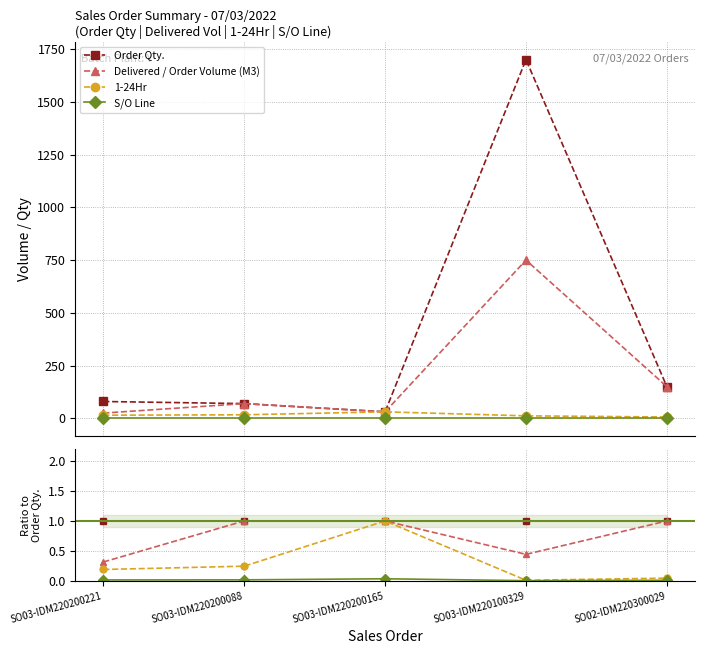

Reading left to right, extract all data points from this chart.

Order Qty.: SO03-IDM220200221=1.0	SO03-IDM220200088=1.0	SO03-IDM220200165=1.0	SO03-IDM220100329=1.0	SO02-IDM220300029=1.0
Delivered / Order Volume (M3): SO03-IDM220200221=0.3	SO03-IDM220200088=1.0	SO03-IDM220200165=1.0	SO03-IDM220100329=0.4	SO02-IDM220300029=1.0
1-24Hr: SO03-IDM220200221=0.2	SO03-IDM220200088=0.2	SO03-IDM220200165=1.0	SO03-IDM220100329=0.0	SO02-IDM220300029=0.0
S/O Line: SO03-IDM220200221=0.0	SO03-IDM220200088=0.0	SO03-IDM220200165=0.0	SO03-IDM220100329=0.0	SO02-IDM220300029=0.0